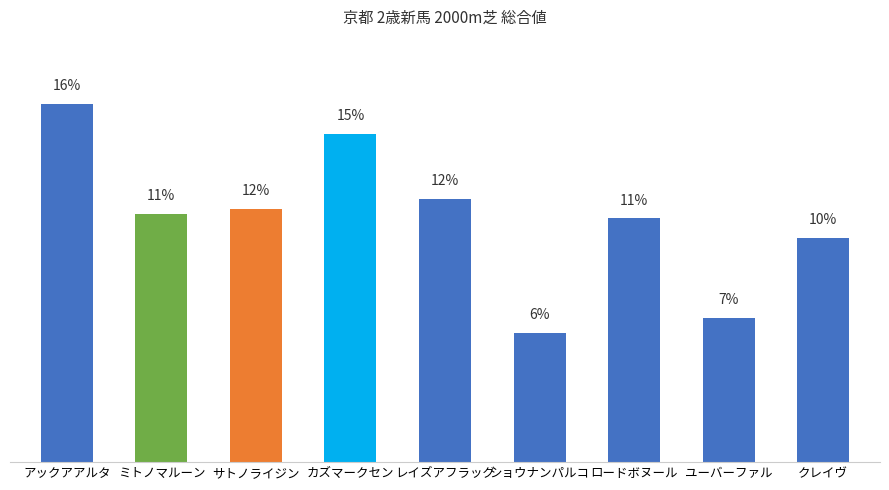

Does the chart contain any negative values?

No